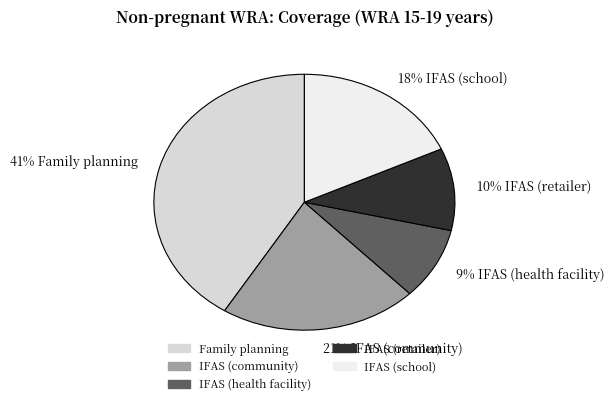

Between 10% IFAS (retailer) and 41% Family planning, which is larger?

41% Family planning